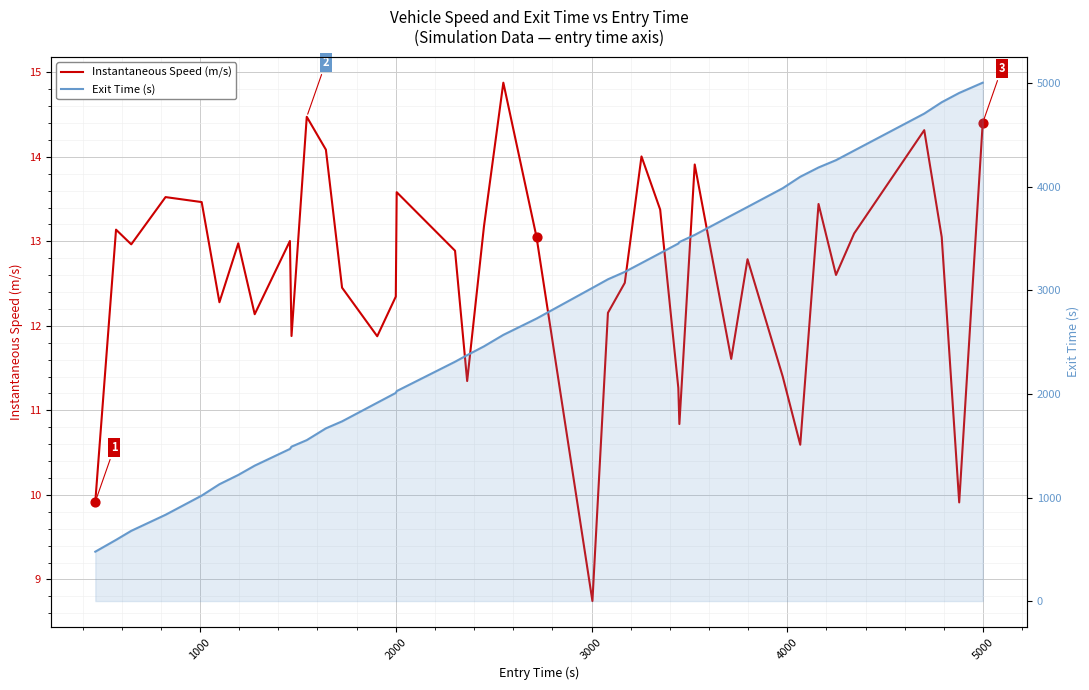

Which series has the largest Y range (max minus min)?

Exit Time (s)